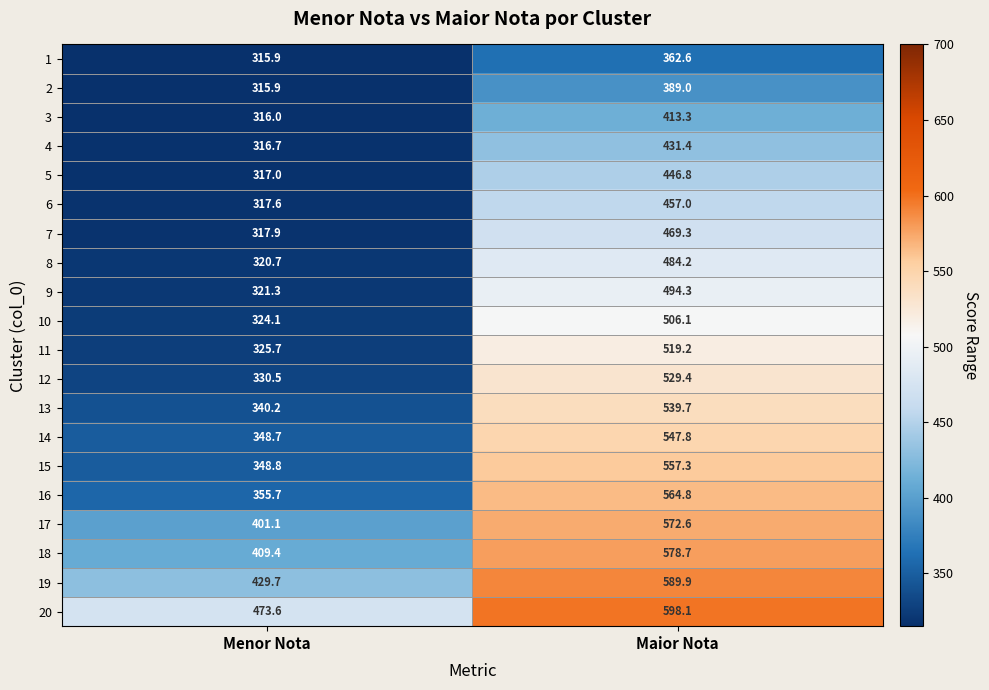

At which label is 14 closest to 448?

Menor Nota